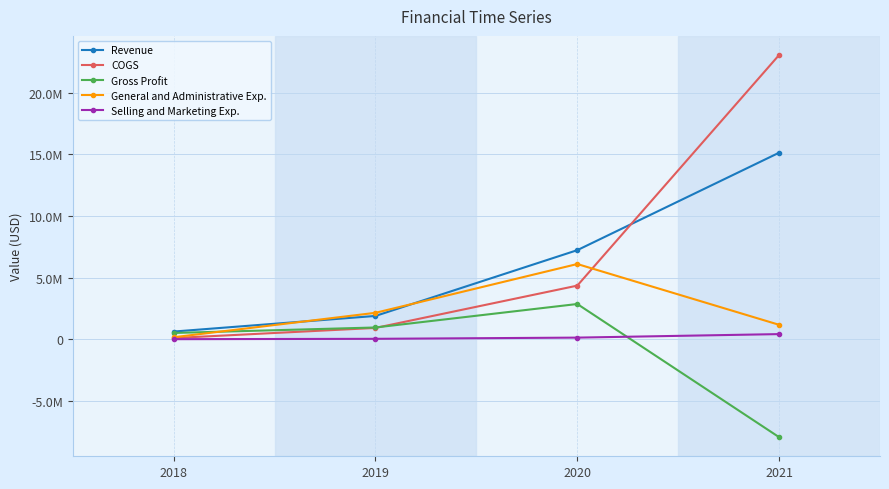

What is the sum of the COGS values at 2021 and 2020?

27429388